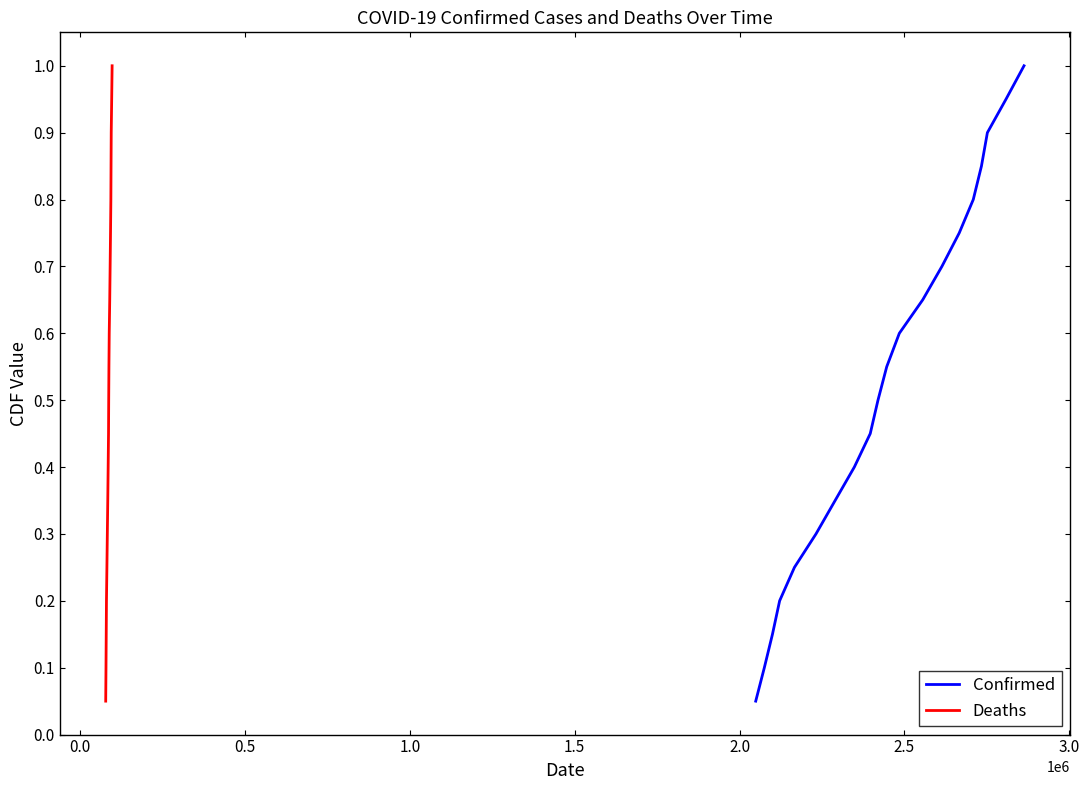

Which series has the largest total across all categories?

Confirmed